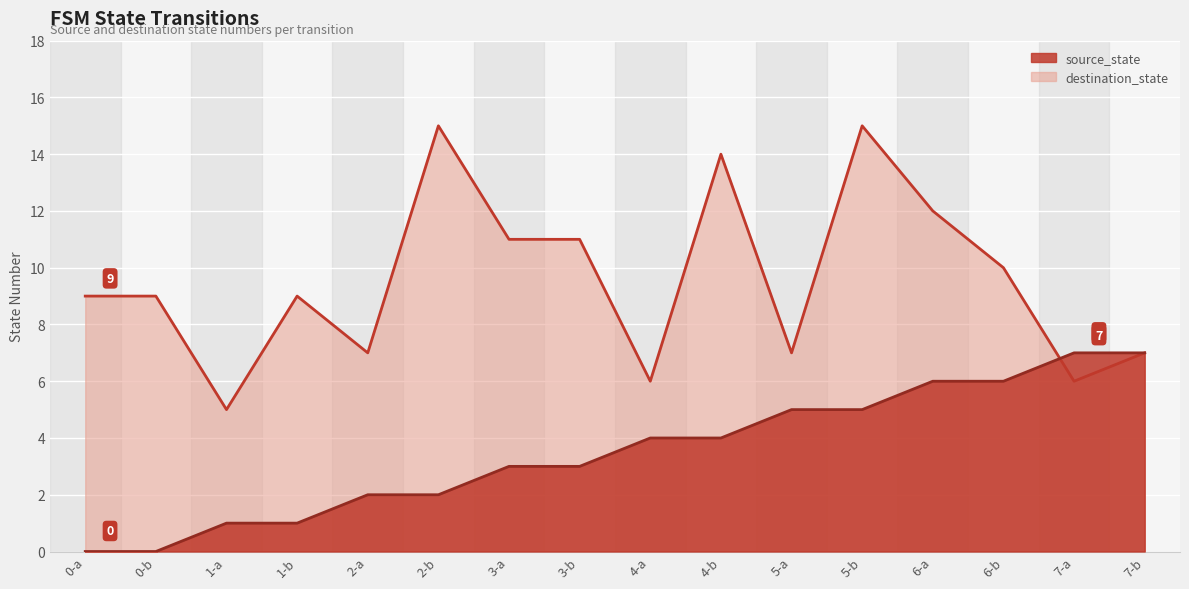

How many data points in source_state are above 4?

6